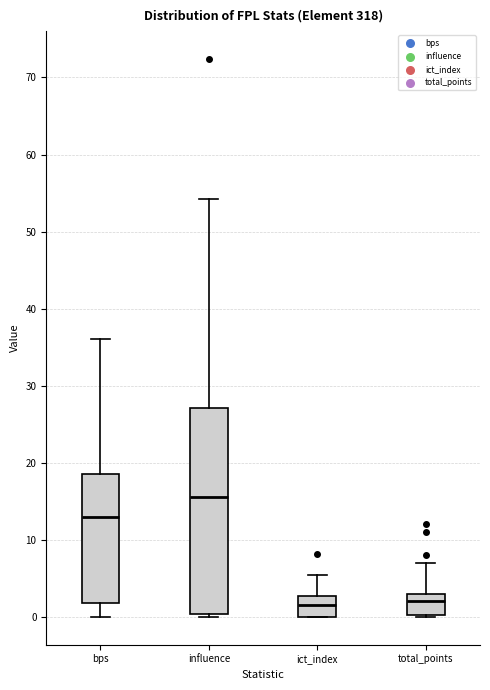

Where does the lower whisker of the box for bps end on the y-axis? The values are not printed on the chart, so give them approximately, as read against the axis.

0